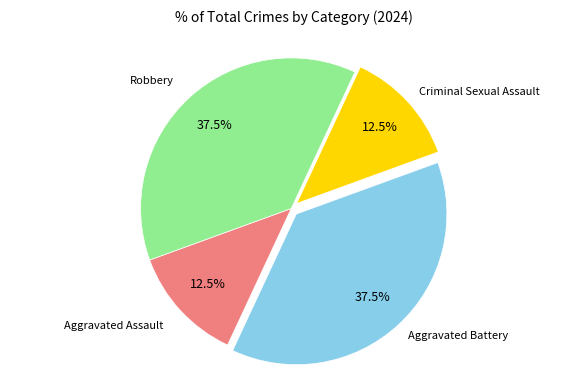

How many slices are in this pie chart?

4